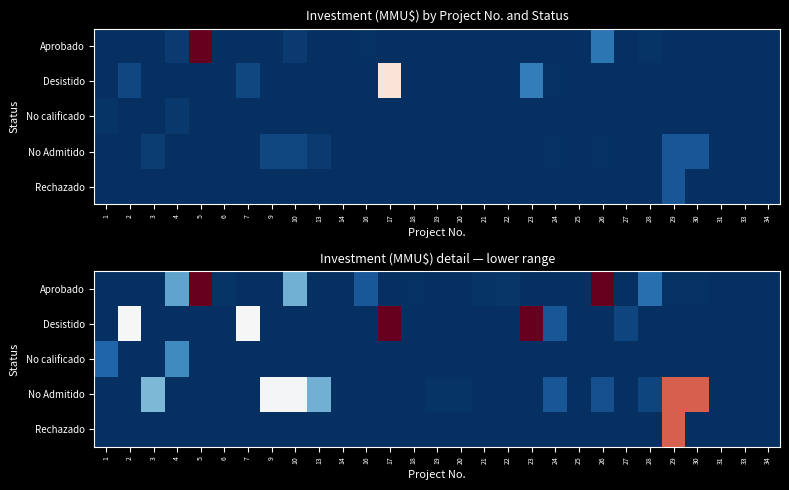

At which label does No calificado reach its minimum?

2